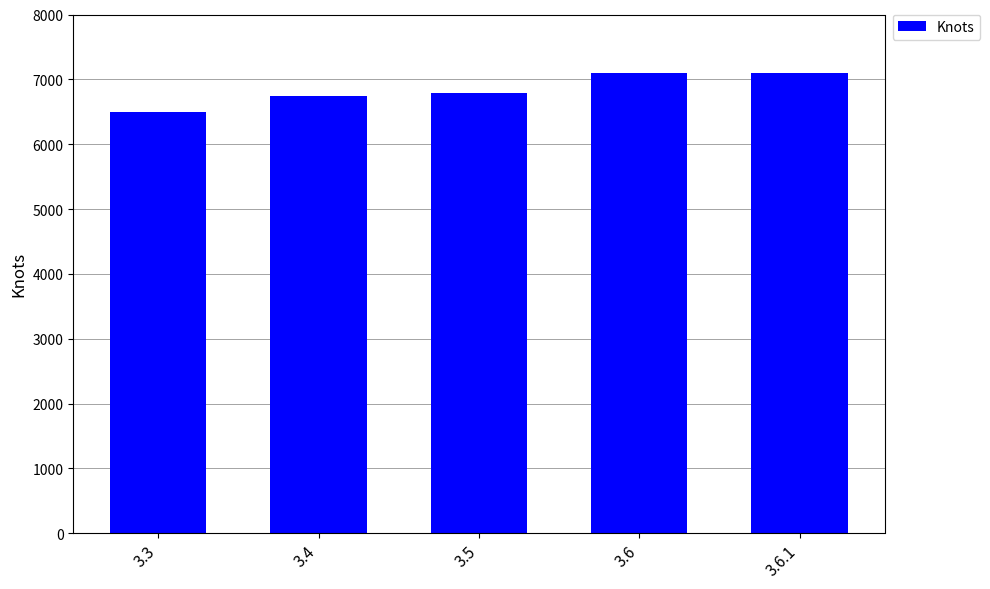

Reading right to left, list all the values displayed in this chart.

7096	7096	6788	6748	6502